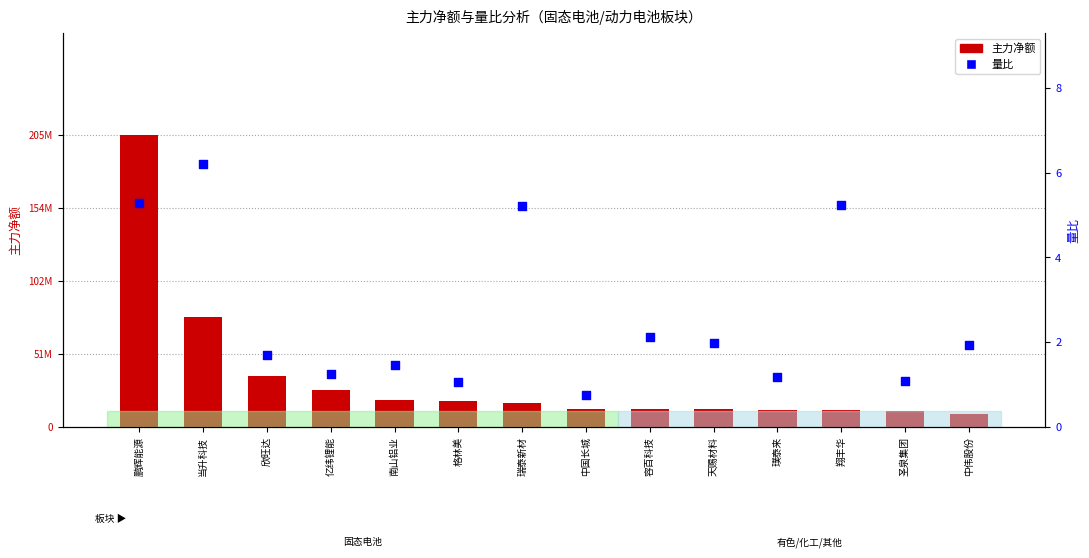

At how many categories does at least one series exceed 58108505?

2